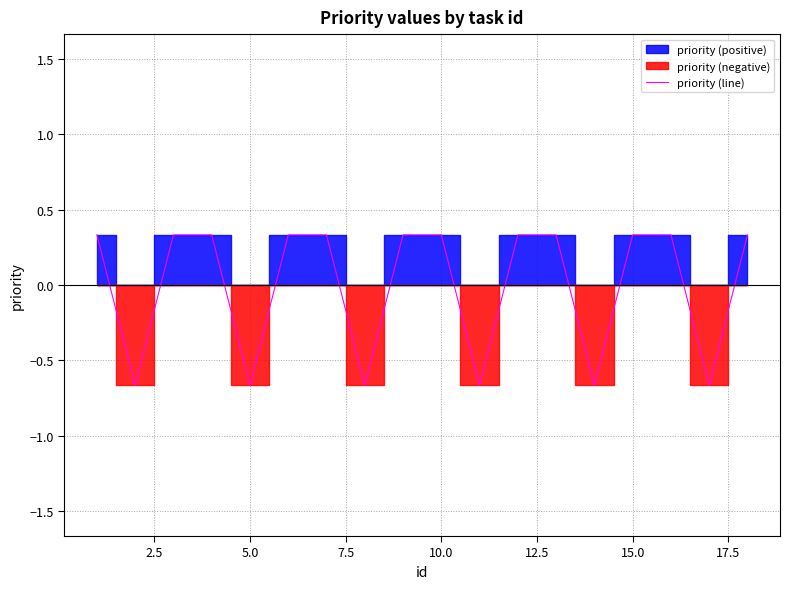

What is the value of the 4th point from the left?

0.3